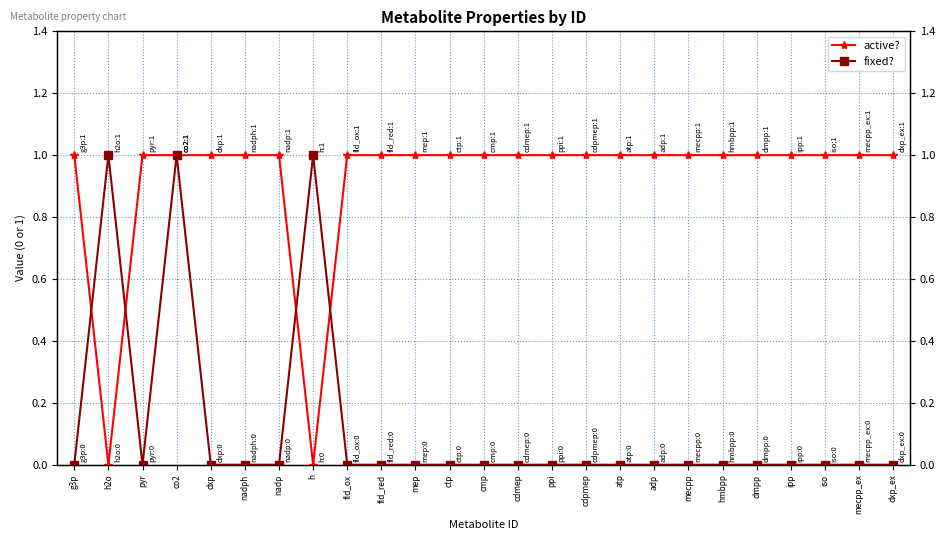

Reading right to left, list all the values displayed in this chart.

active?: 1	1	1	1	1	1	1	1	1	1	1	1	1	1	1	1	1	0	1	1	1	1	1	0	1
fixed?: 0	0	0	0	0	0	0	0	0	0	0	0	0	0	0	0	0	1	0	0	0	1	0	1	0